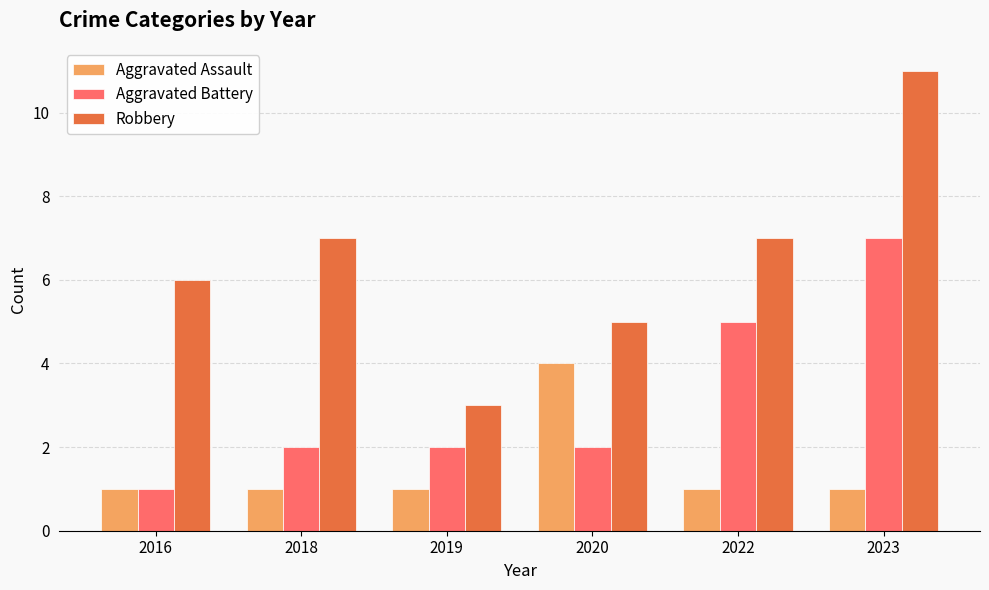

Count the number of data series in this chart.

3